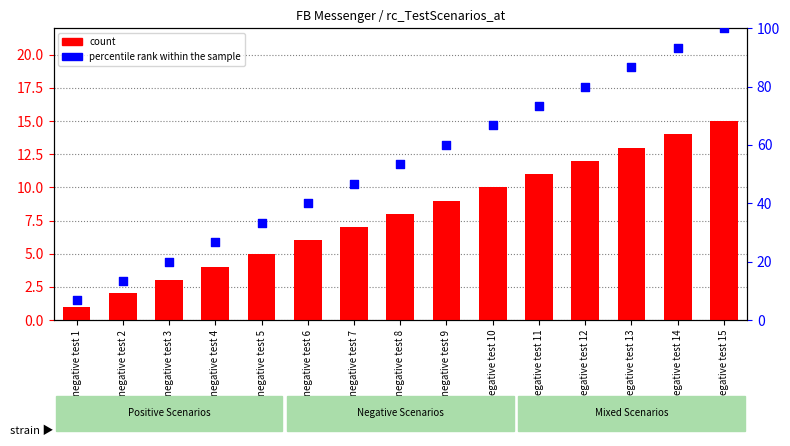

At which category is the sum across all series the highest?

negative test 15